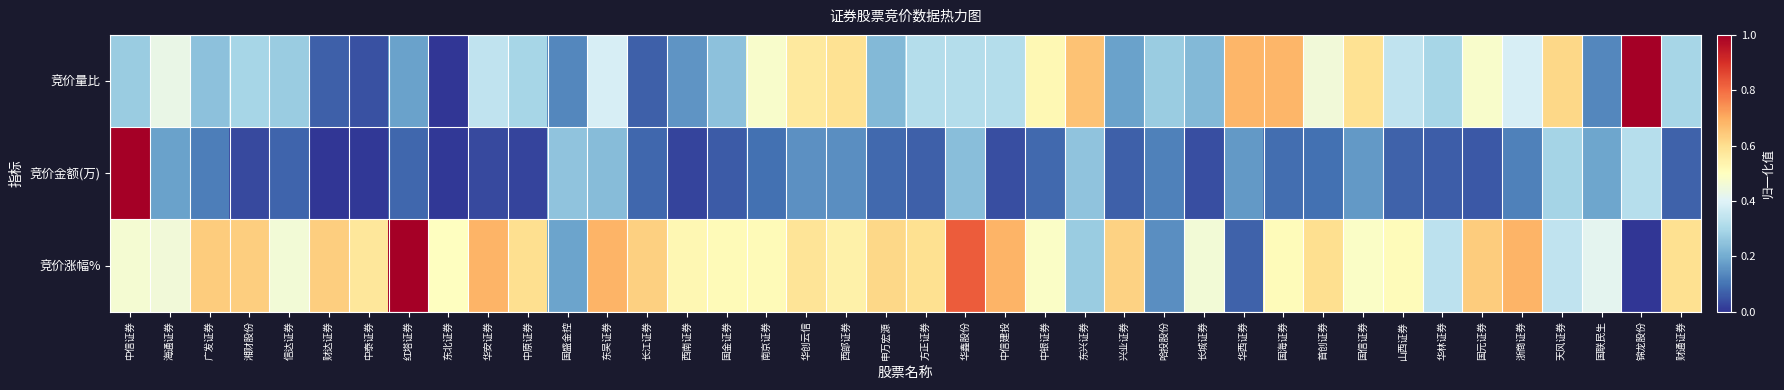

Rank the series at 华林证券 from highest to lowest value.

竞价涨幅%, 竞价量比, 竞价金额(万)